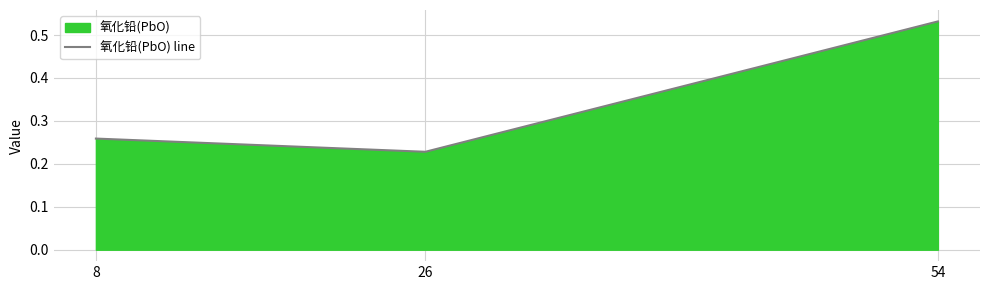

What is the maximum value shown in the chart?

0.5